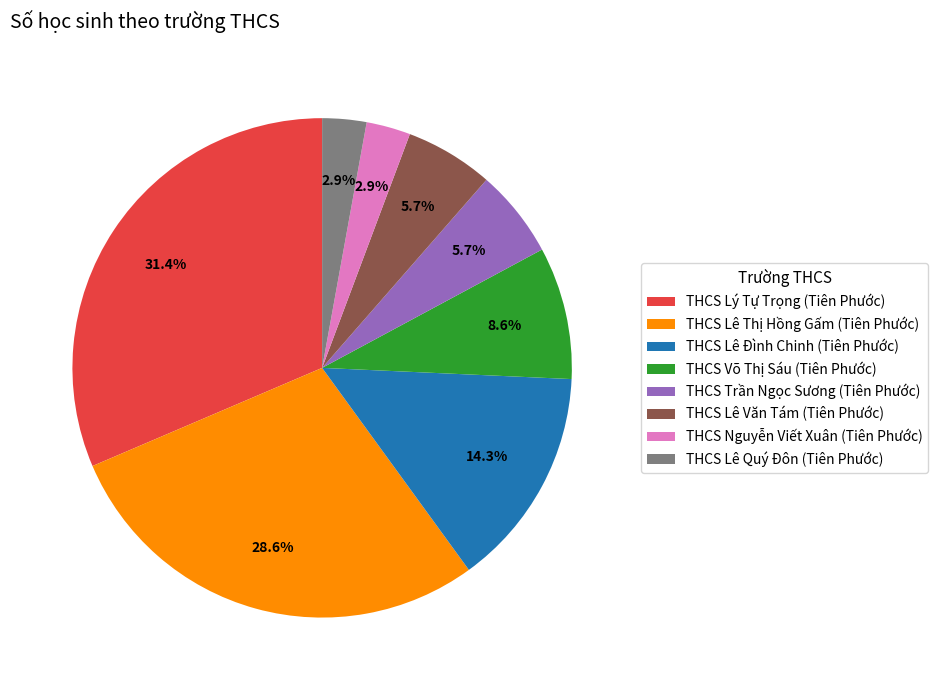

To the nearest percent, what percentage of the pie is THCS Nguyễn Viết Xuân (Tiên Phước)?

3%